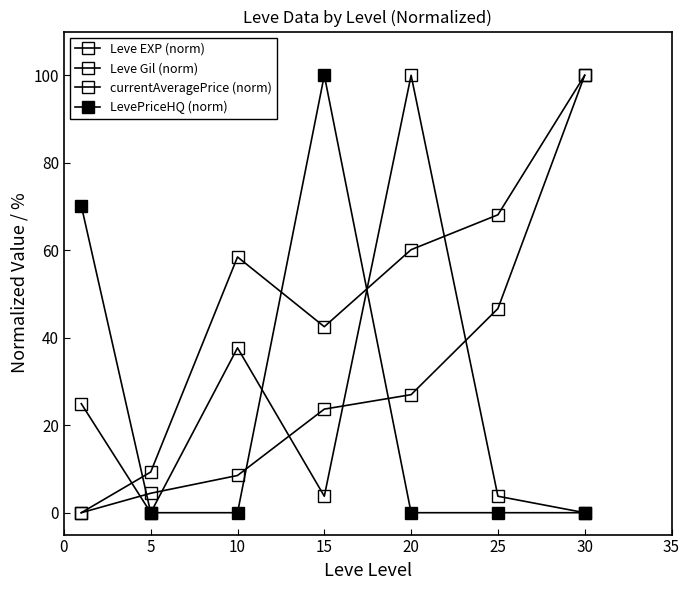

How many series are shown in this chart?

4